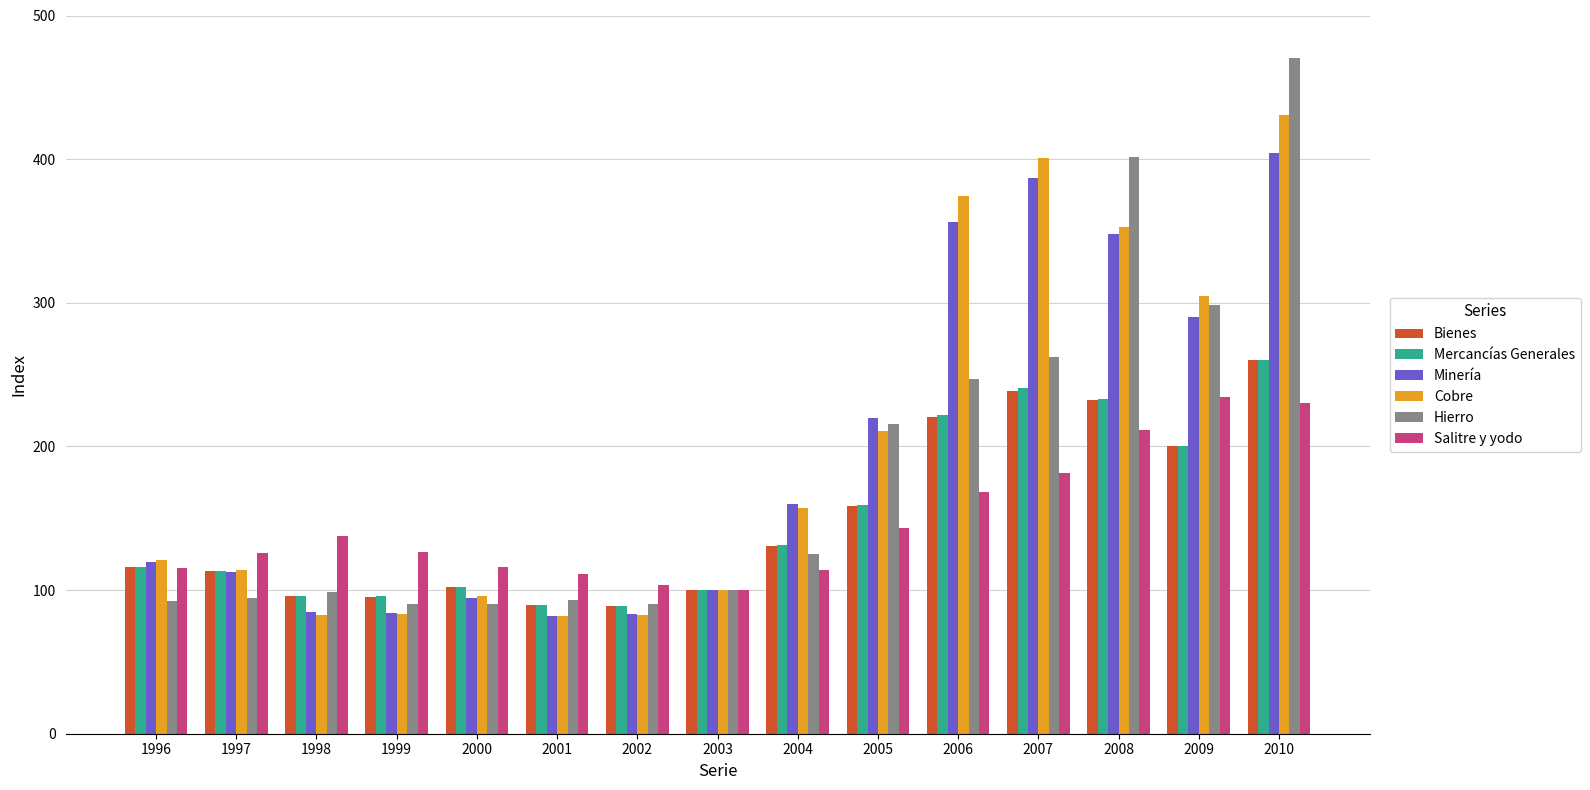

At which label is Bienes closest to 174?

2005